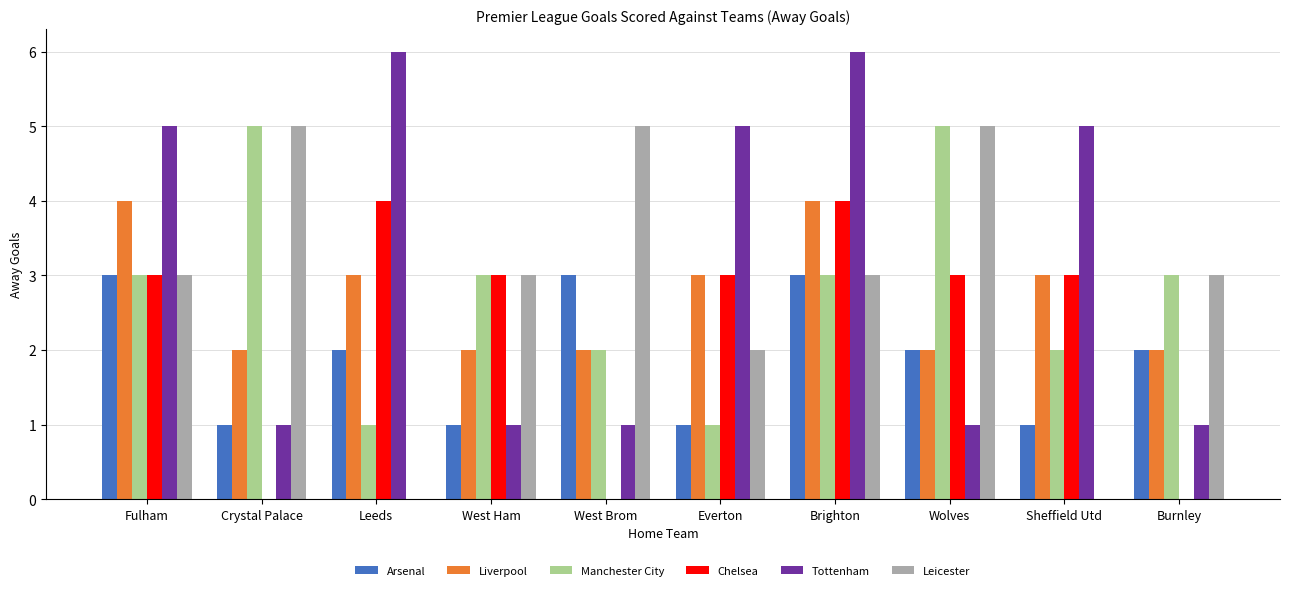

True or false: Manchester City has a value of 0 at Leeds.

False